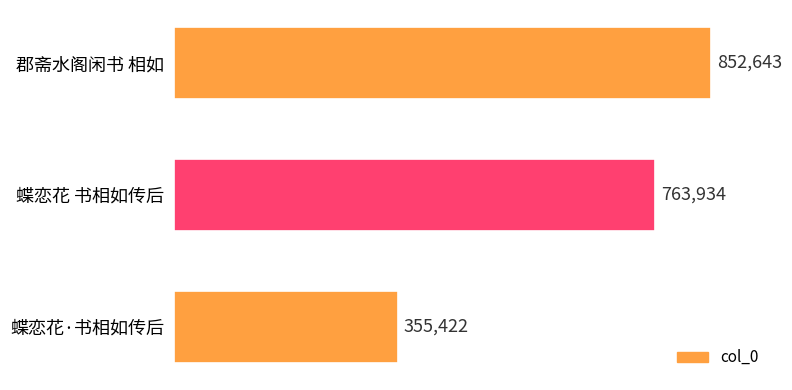

Which label corresponds to the smallest value in the chart?

蝶恋花·书相如传后